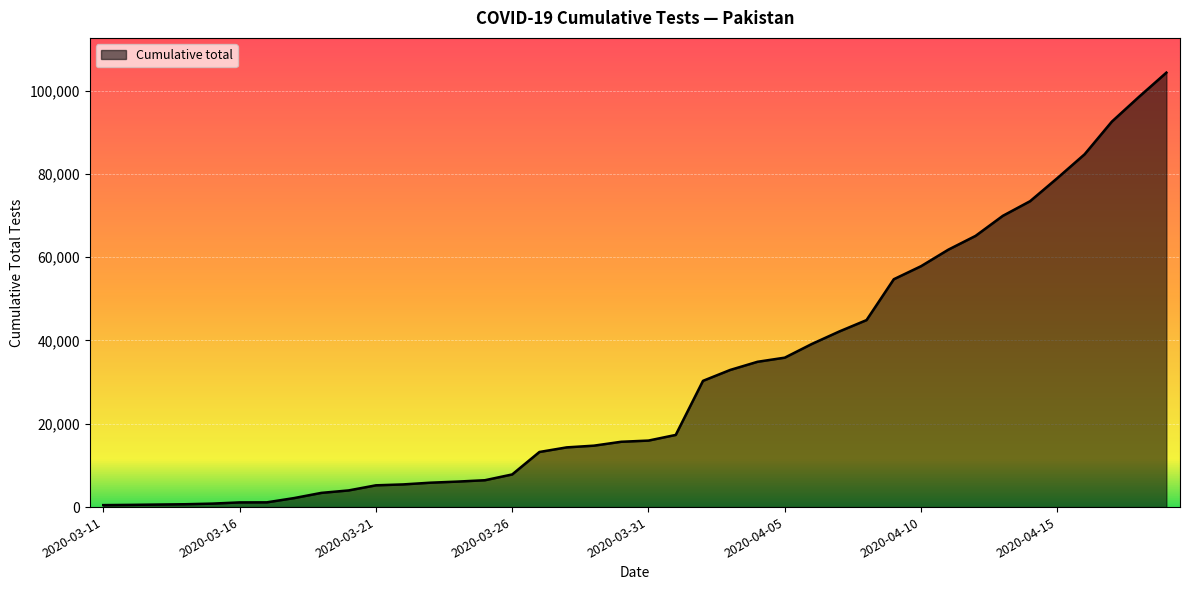

What is the maximum value shown in the chart?

104302